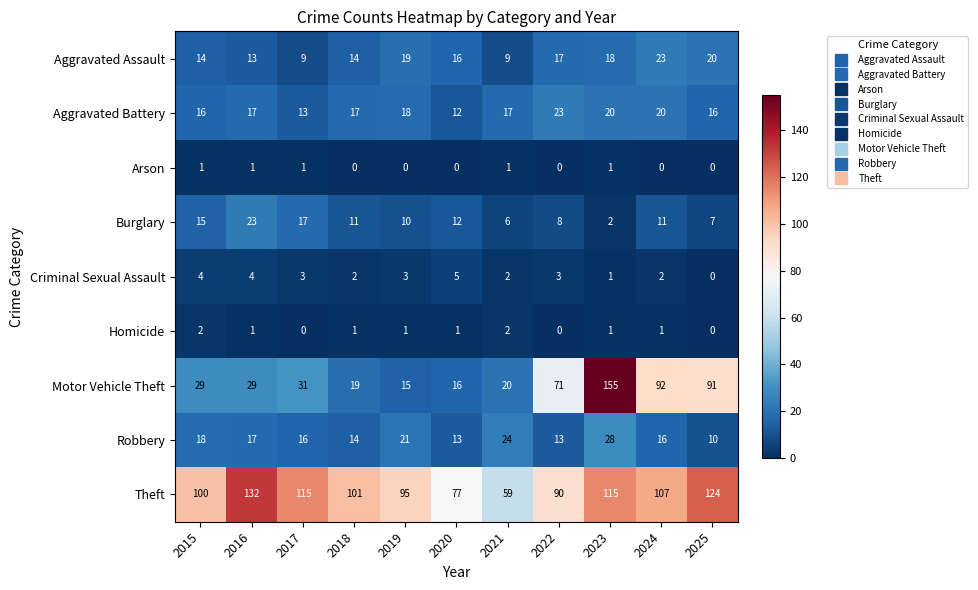

At which category is the sum across all series the highest?

2023